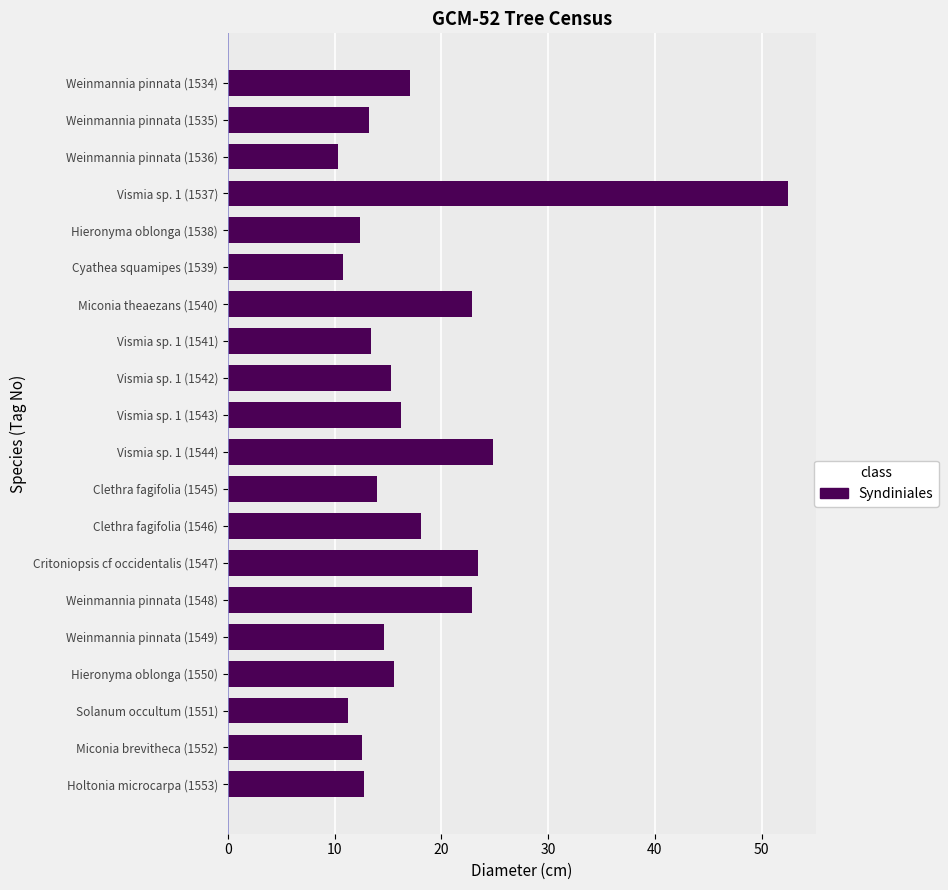

Which category has the highest value across all series?

Vismia sp. 1 (1537)